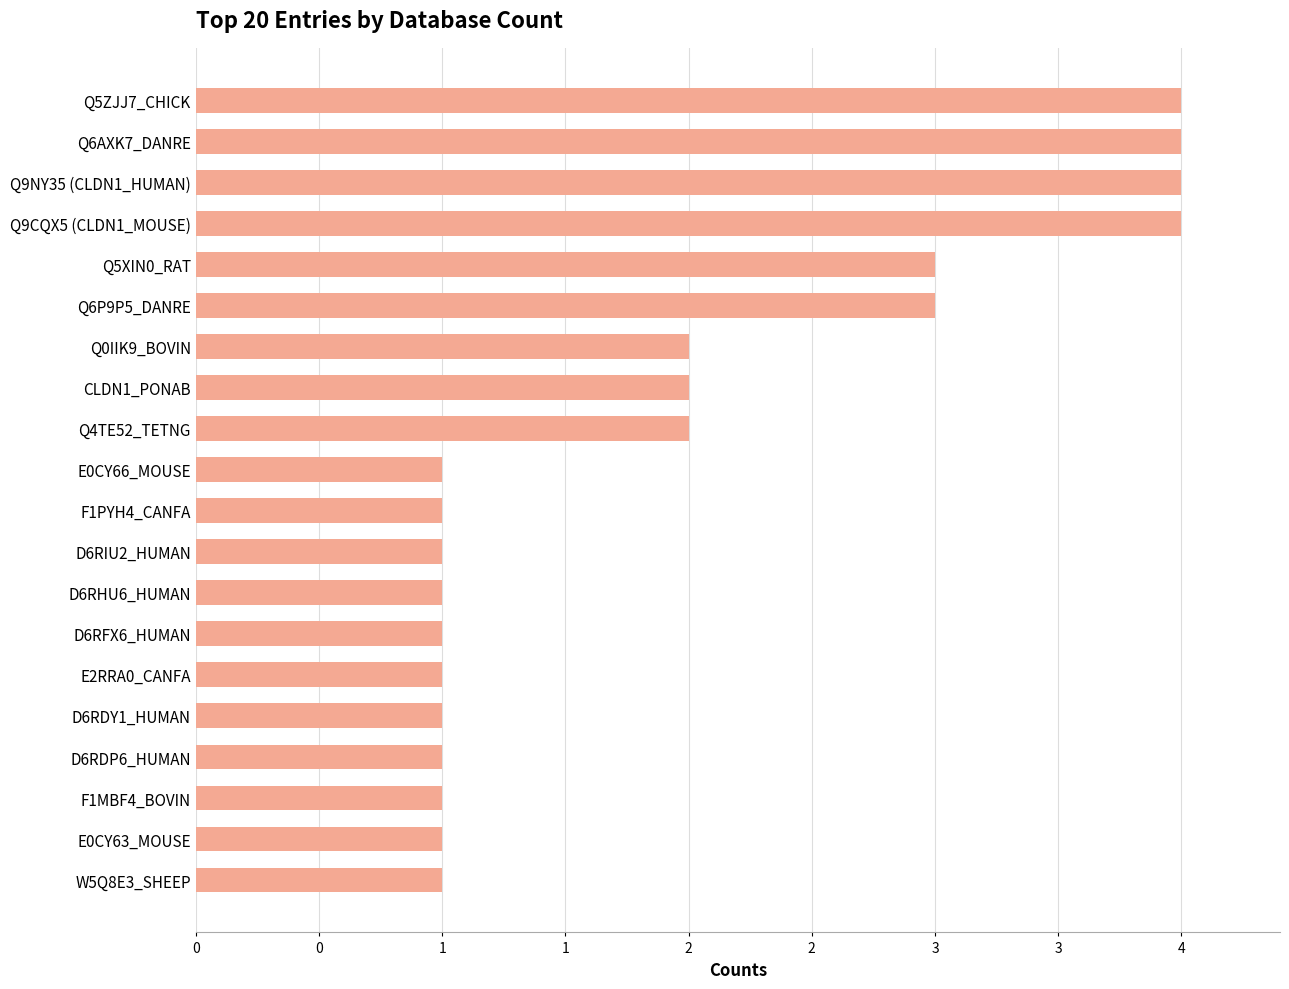

Are the bars grouped side by side (vs. stacked)?

No